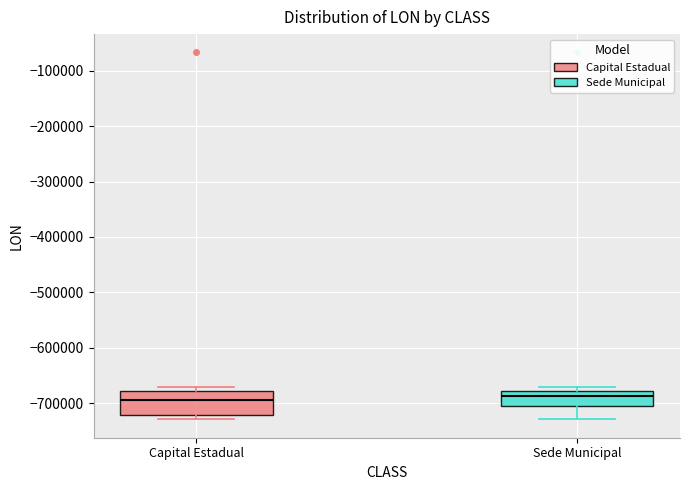

Where is the upper edge of the box for Capital Estadual on the y-axis? The values are not printed on the chart, so give them approximately, as read against the axis.

-680000